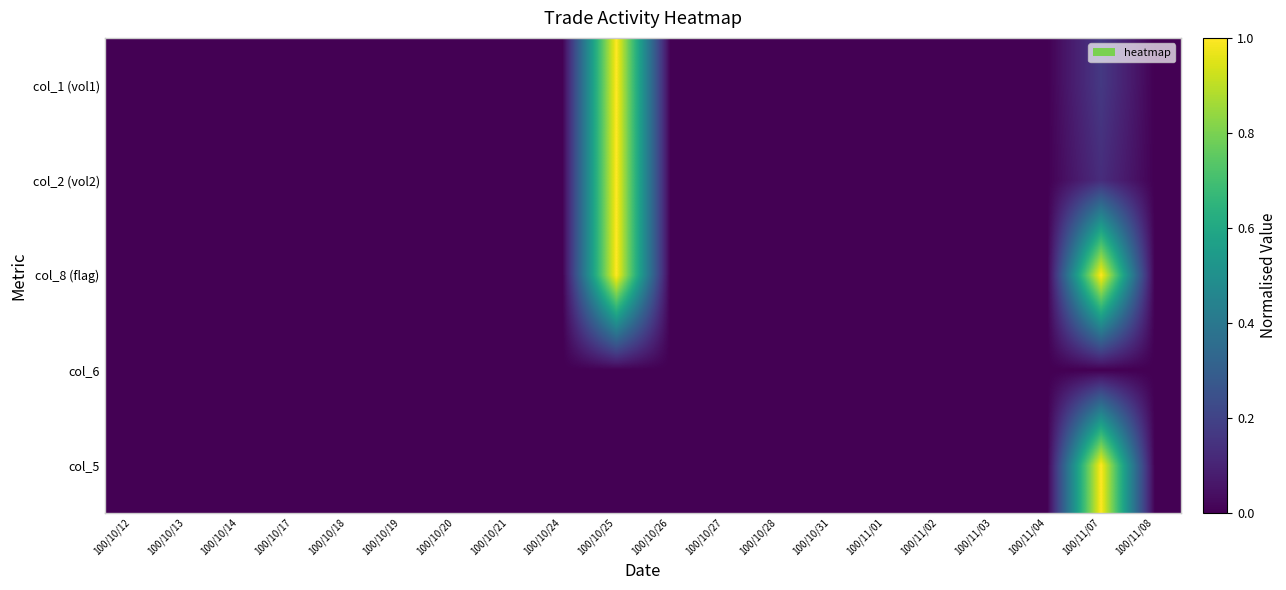

At how many categories does at least one series exceed 0?

2